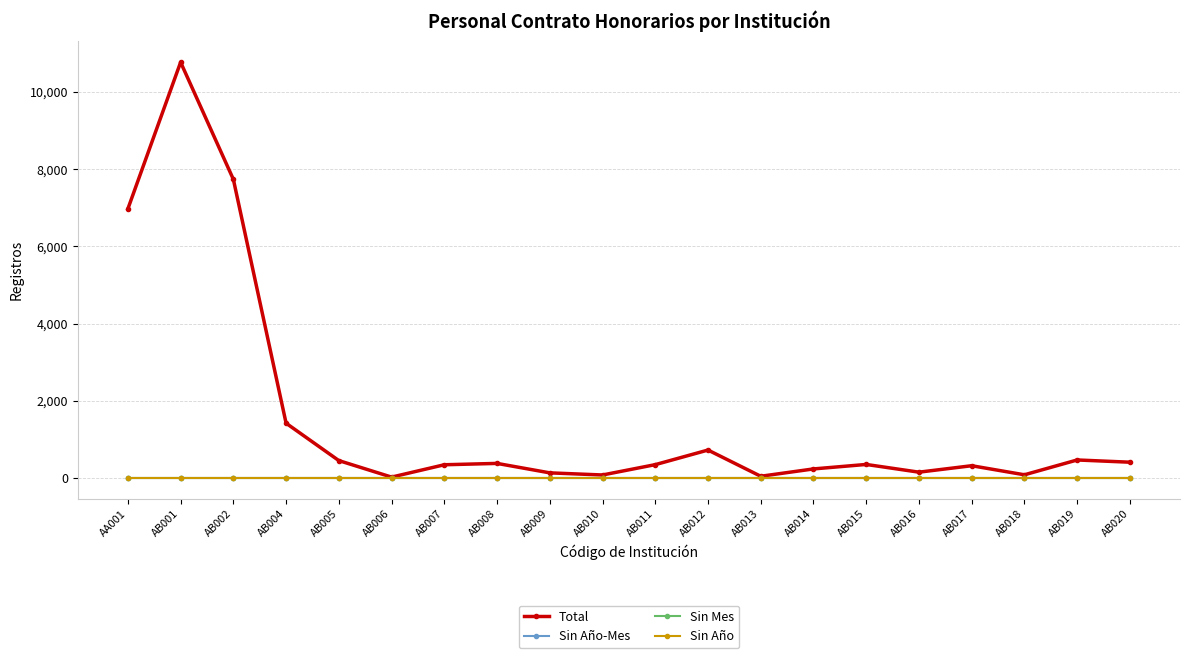

True or false: Total has more than 1 points higher than both neighbors.

True